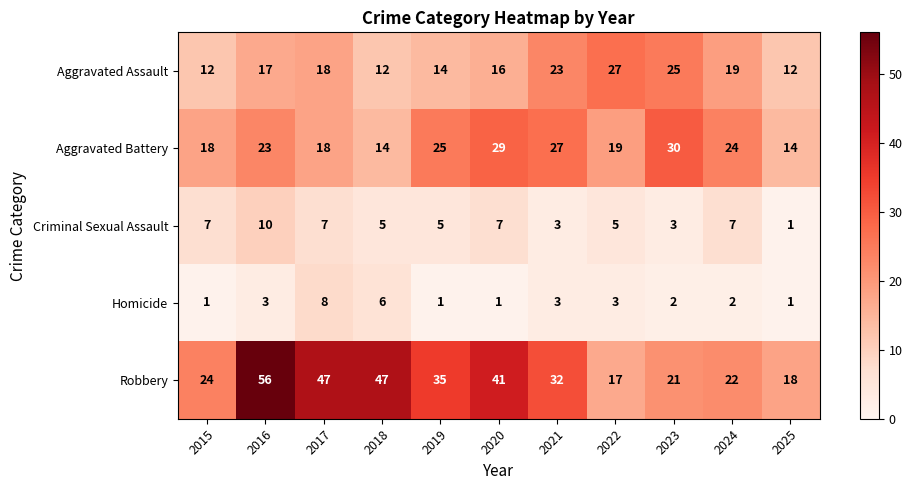

What is the difference between the highest and lowest values at 2019?

34